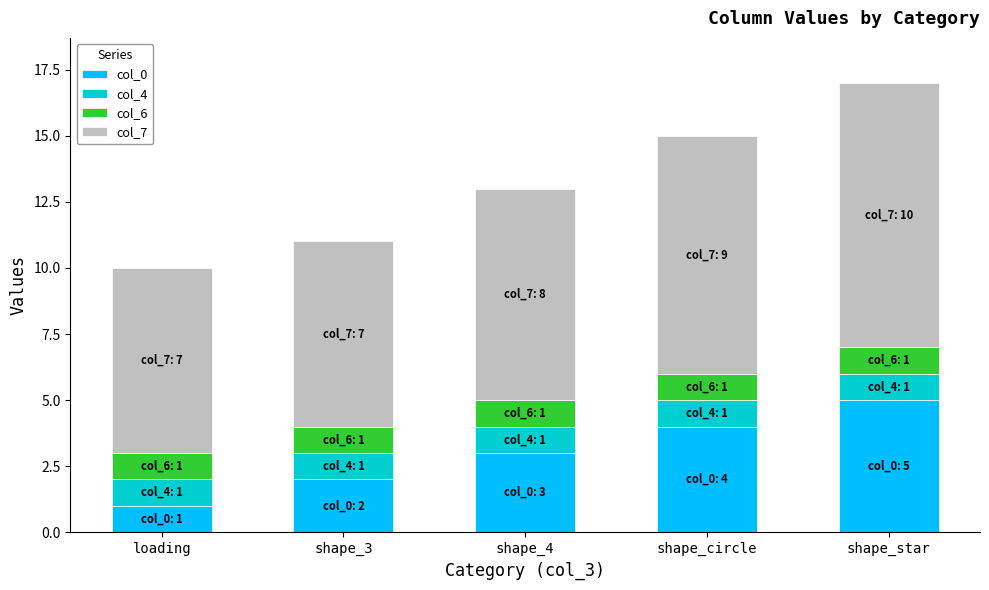

Is it true that col_0 equals 1 at shape_circle?

False